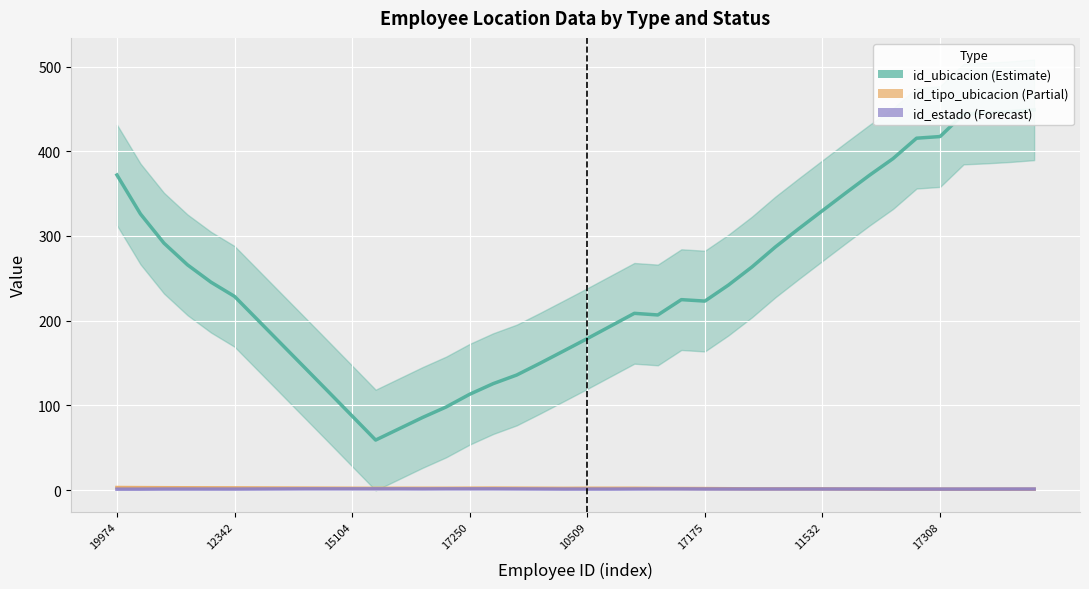

Reading left to right, list all the values displayed in this chart.

id_ubicacion (Estimate): 372.0	326.0	291.5	265.9	245.4	228.6	200.5	172.3	144.1	115.8	87.5	59.0	72.4	85.7	98.1	113.1	125.6	135.8	149.8	164.3	178.8	193.7	208.6	206.7	224.8	223.1	242.0	263.4	287.1	308.7	329.9	351.0	371.7	391.4	415.5	417.4	444.0	445.2	446.9	449.0
id_tipo_ubicacion (Estimate based on partial data): 3.0	2.9	2.8	2.7	2.6	2.5	2.5	2.4	2.3	2.2	2.1	2.0	2.1	2.1	2.1	2.2	2.3	2.2	2.1	2.0	2.1	2.1	2.1	1.9	1.8	1.7	1.5	1.4	1.4	1.4	1.4	1.2	1.1	1.0	1.0	1.0	1.0	1.0	1.0	1.0
id_estado (Forecast): 1.0	1.0	1.1	1.1	1.1	1.1	1.2	1.3	1.4	1.4	1.4	1.4	1.4	1.3	1.4	1.4	1.4	1.3	1.2	1.1	1.1	1.1	1.2	1.3	1.3	1.2	1.2	1.2	1.2	1.2	1.2	1.2	1.2	1.1	1.1	1.1	1.1	1.1	1.1	1.2